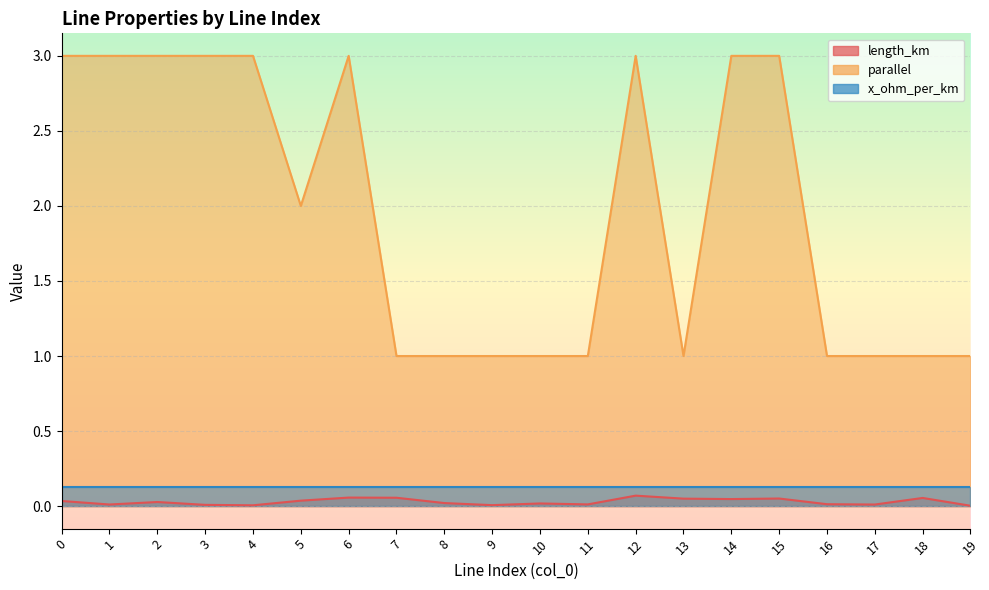

True or false: length_km has more than 0 interior local peaks.

True